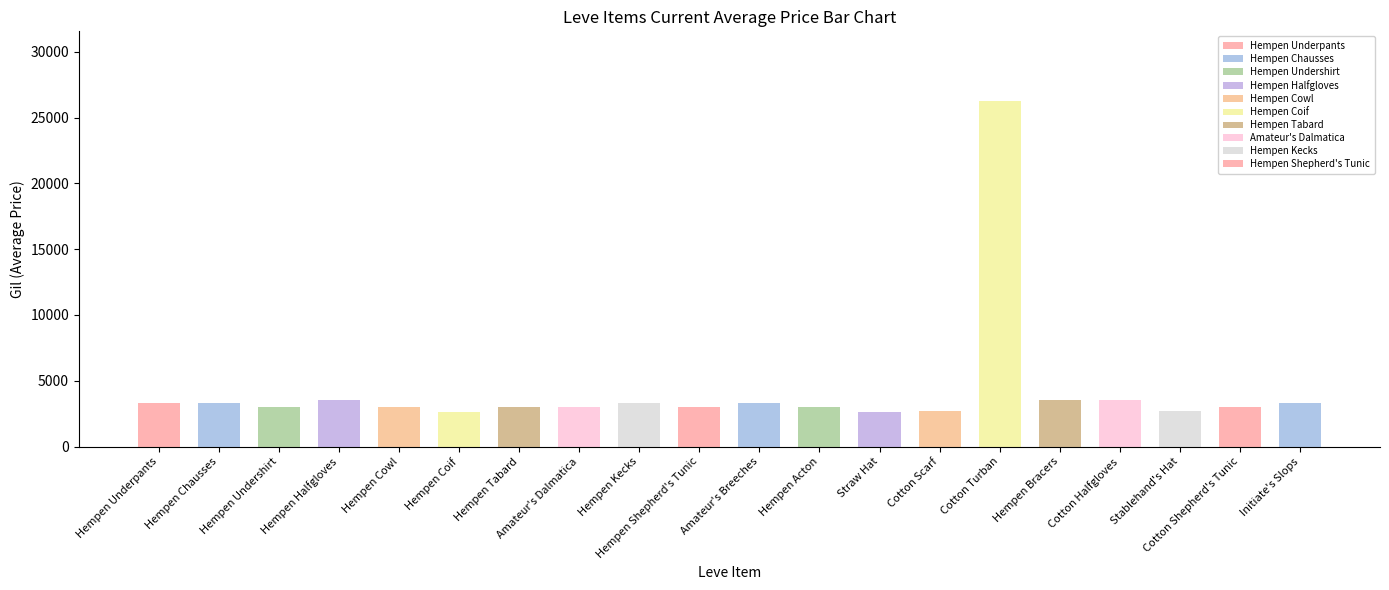

What is the value of the currentAveragePrice bar at the 3rd from the left?

2996